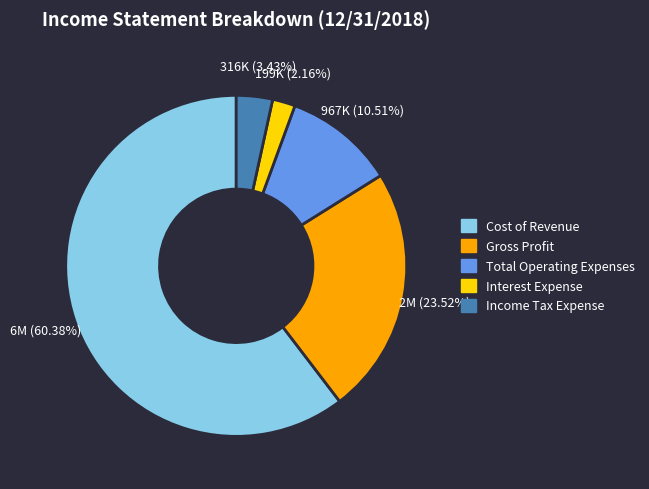

Which slice is the largest?

Cost of Revenue